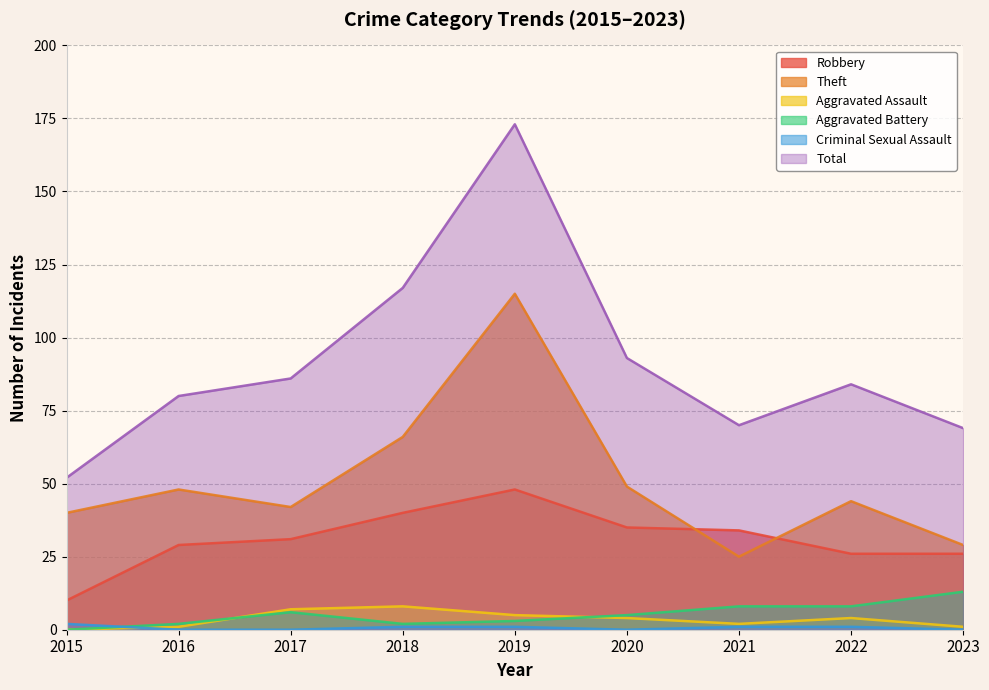

What is the value of the Aggravated Battery point at the 2nd from the left?

2